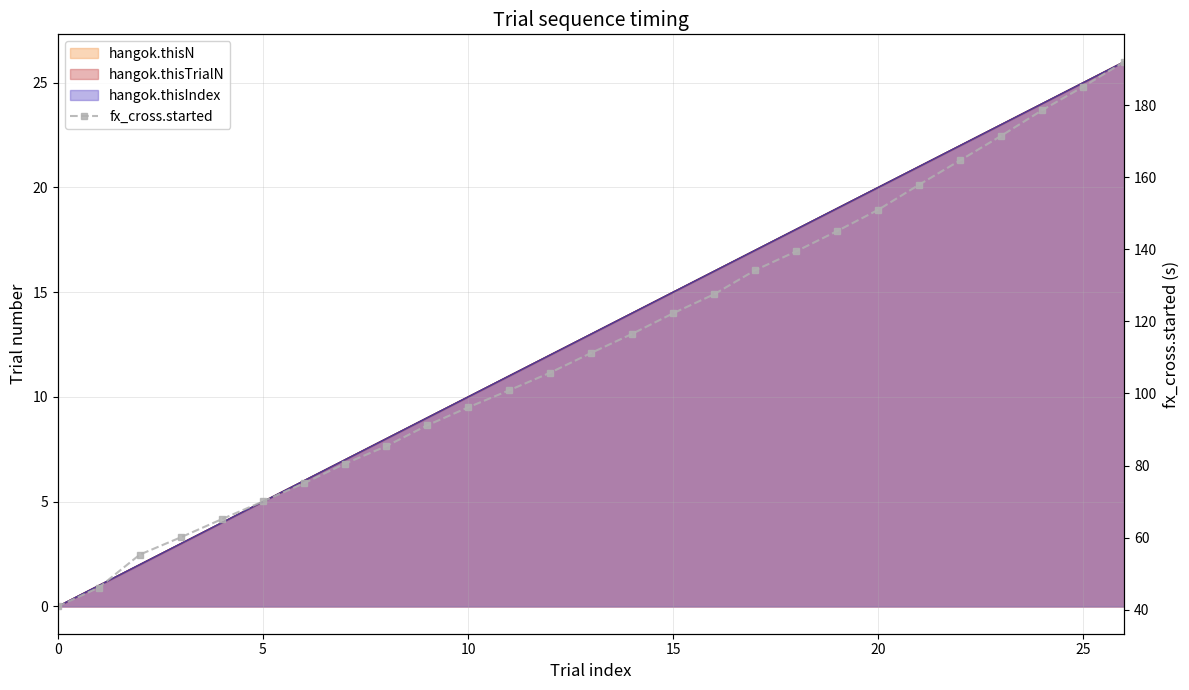

True or false: there are more than 1 points higher than both neighbors.

False